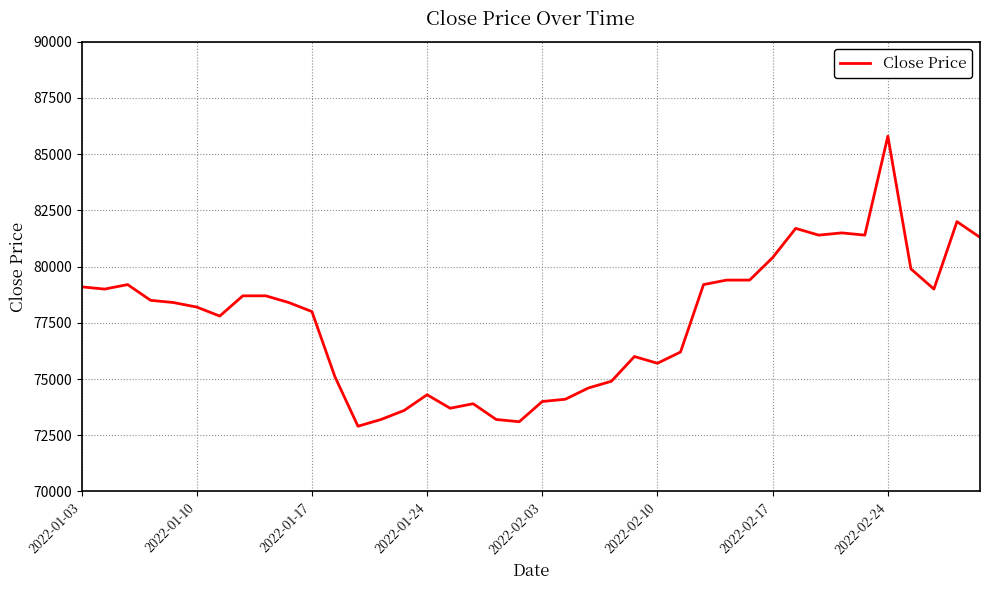

What is the minimum value shown in the chart?

72900